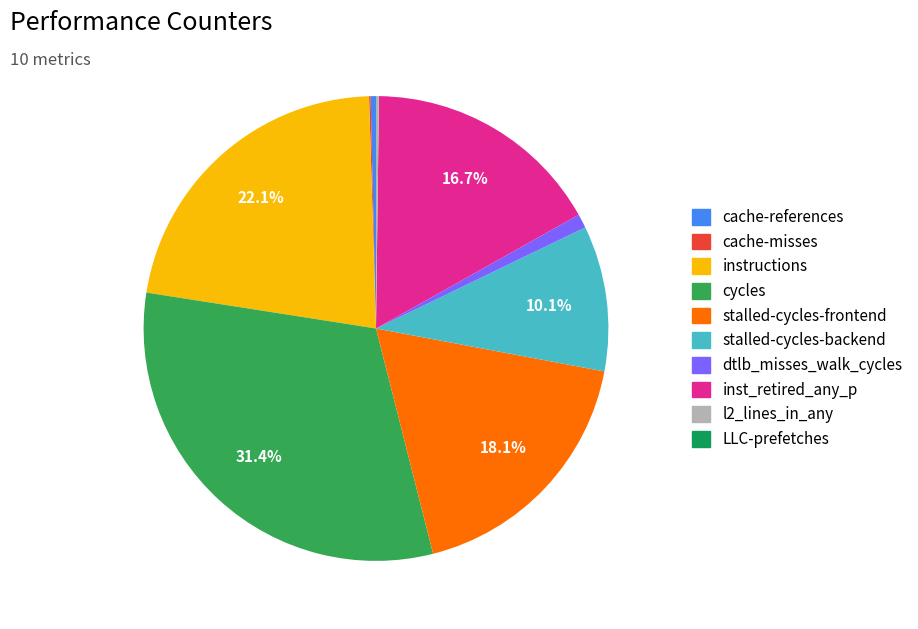

To the nearest percent, what percentage of the pie is stalled-cycles-frontend?

18%